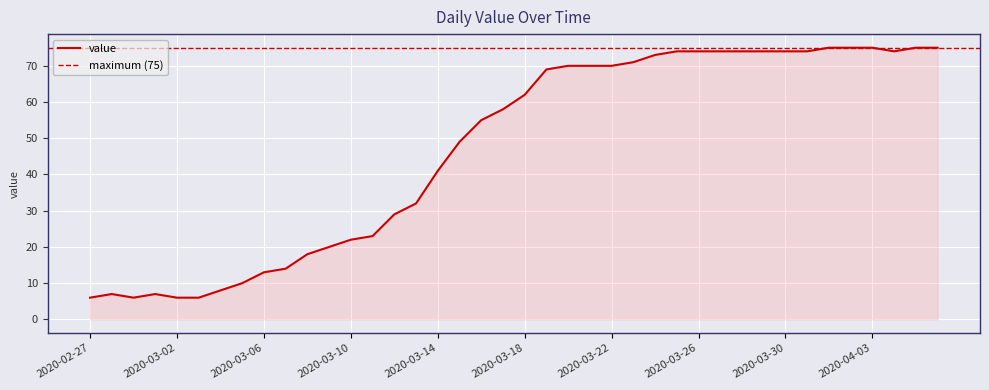

What is the sum of all values?

1882